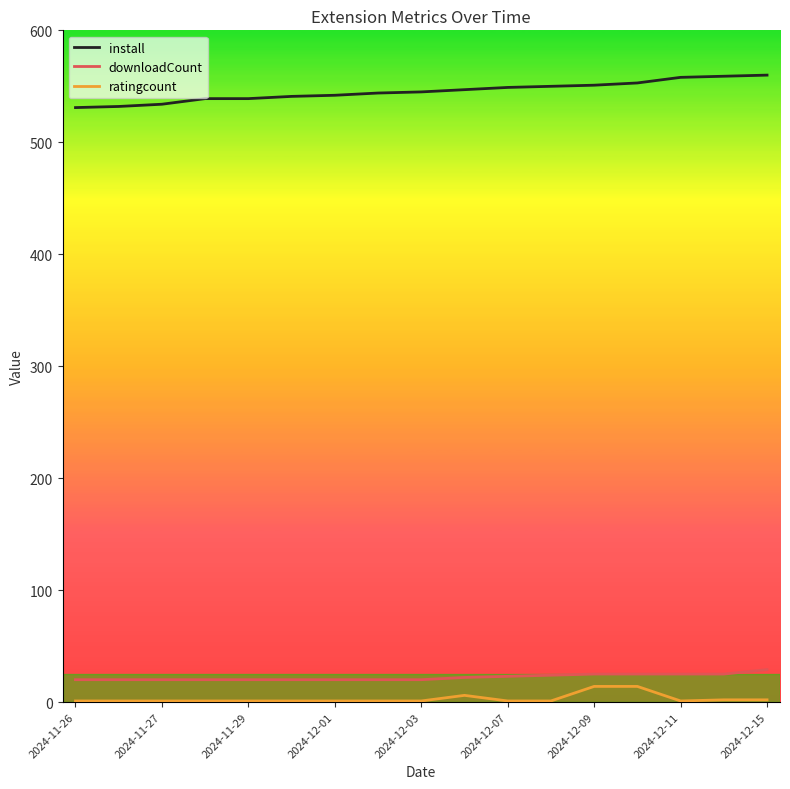

True or false: install and ratingcount cross at least once.

False